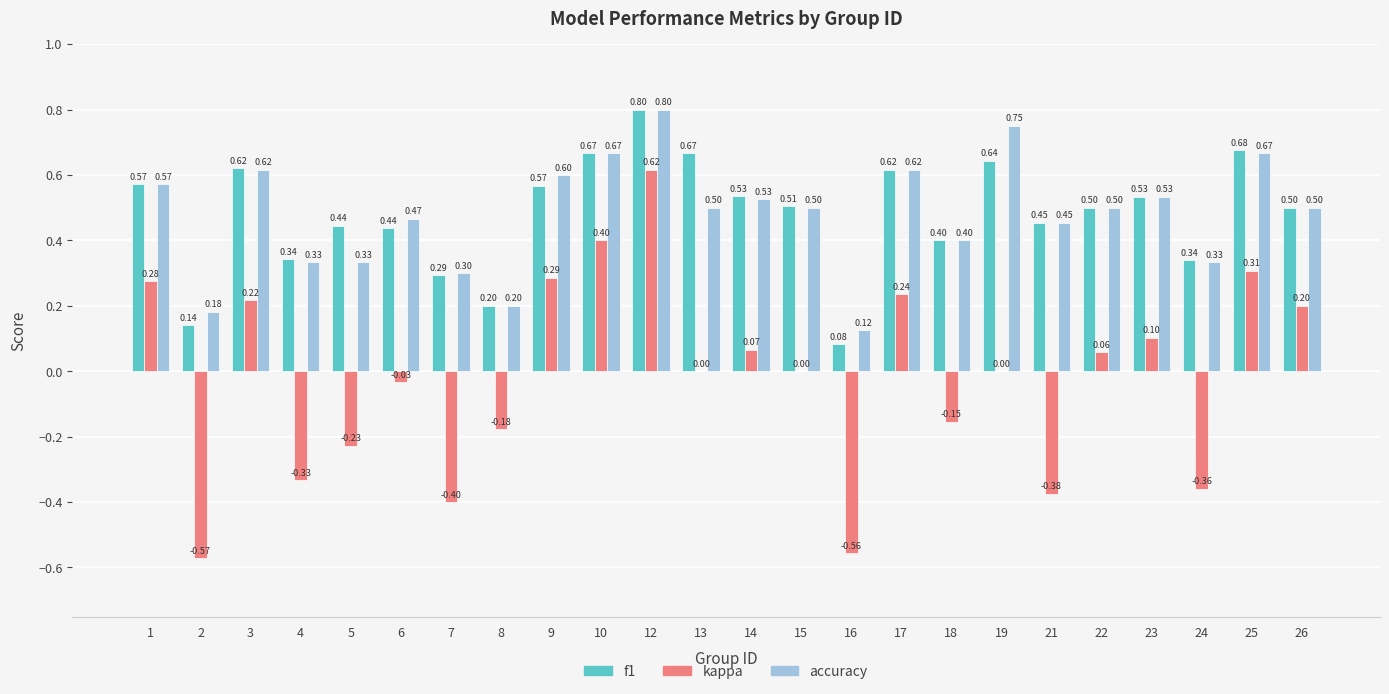

Is the value of kappa at 26 greater than the value of f1 at 17?

No